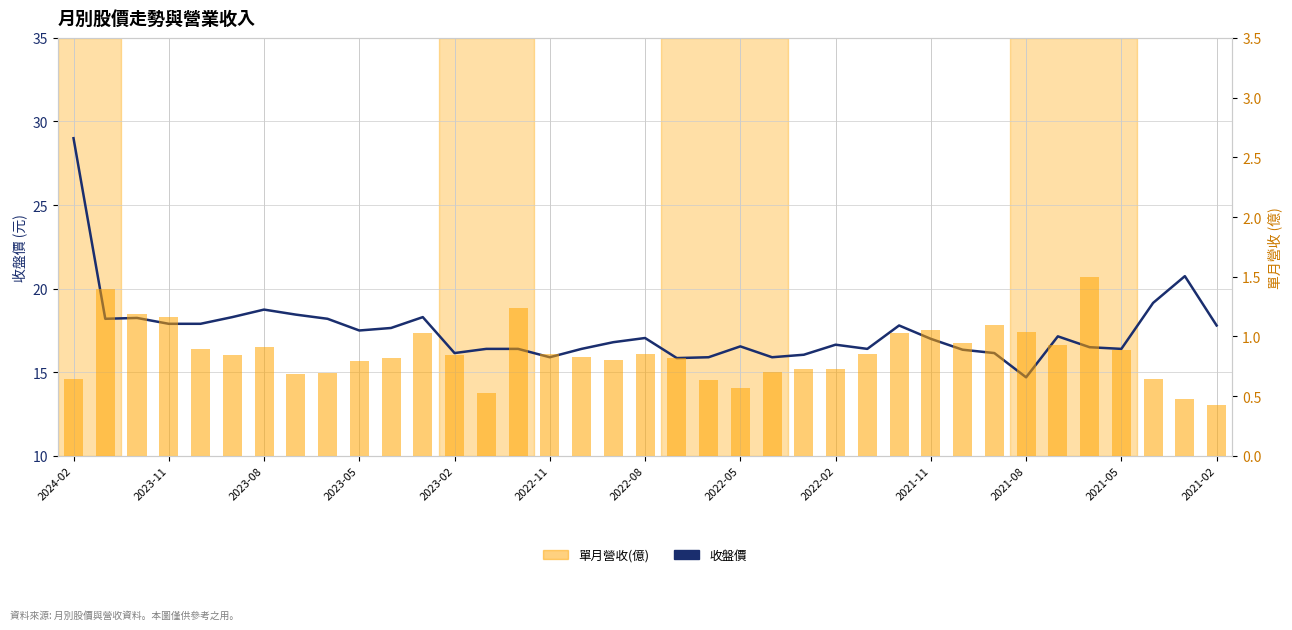

What is the value of the 收盤價 bar at the 26th from the left?

16.4